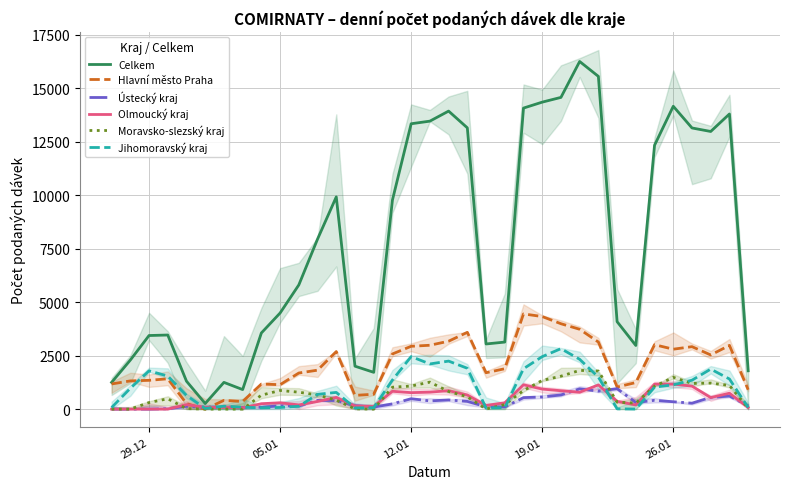

What is the sum of all Olmoucký kraj values?

16922